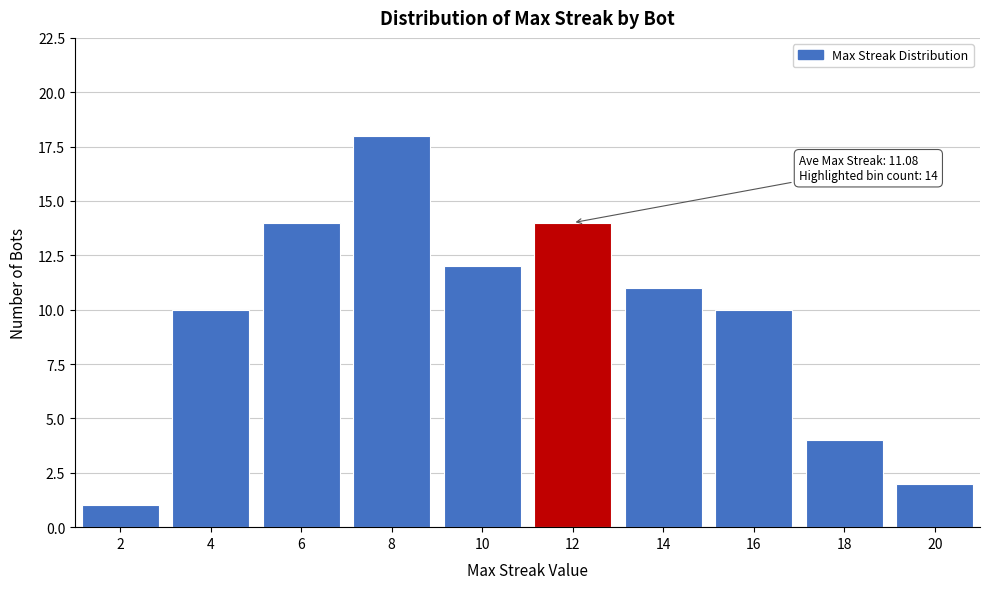

Reading left to right, transcribe all the data shown in this chart.

2=1	4=10	6=14	8=18	10=12	12=14	14=11	16=10	18=4	20=2